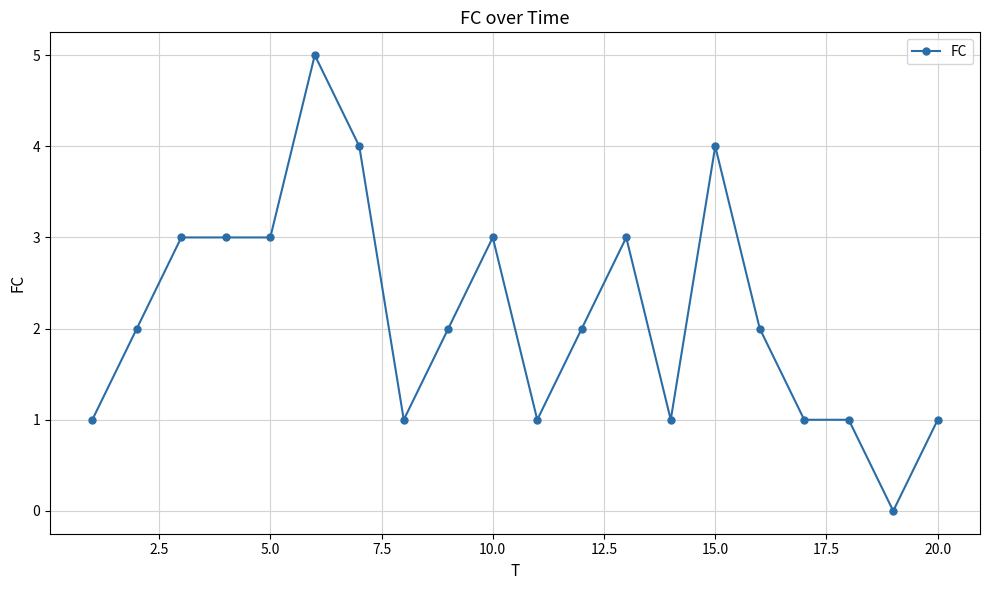

What is the difference between the maximum and second lowest values?

4